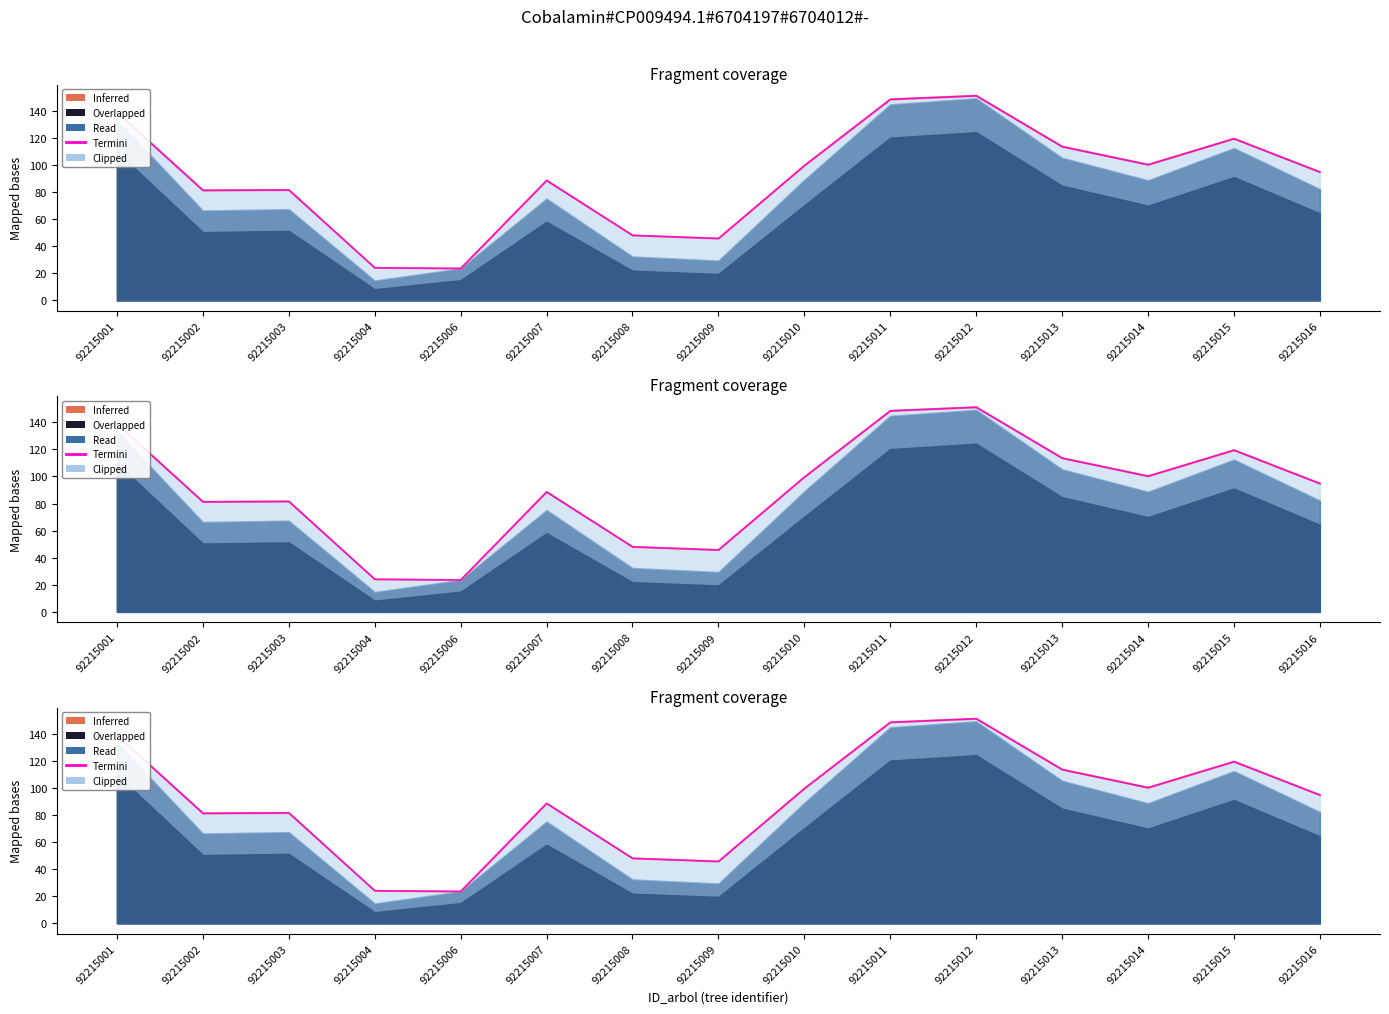

The chart shows a value of 151.1 at 92215012. True or false?

True